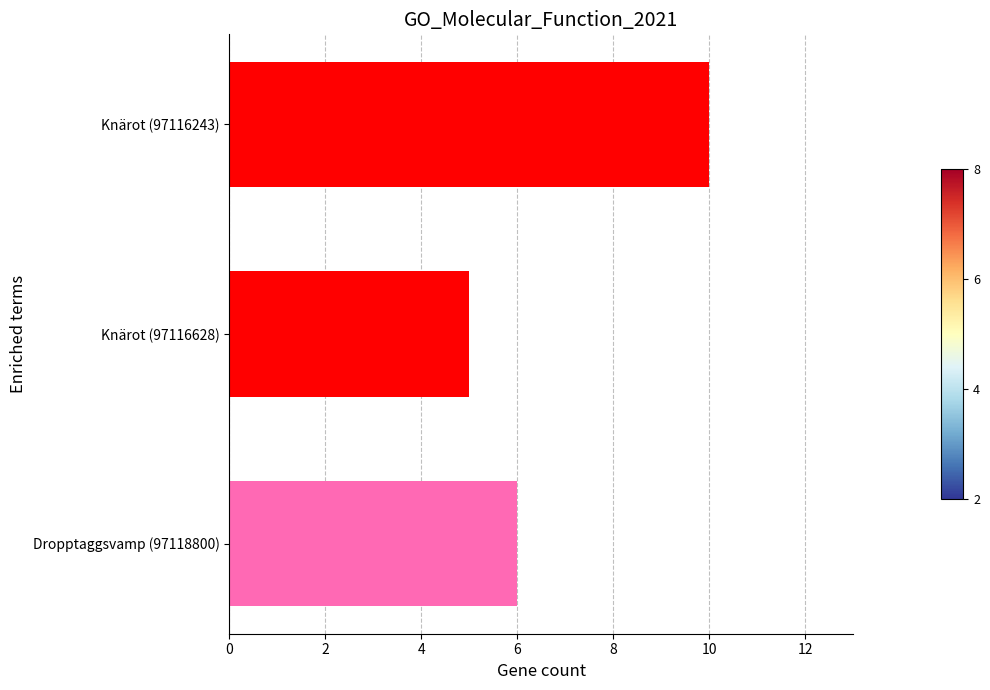

Is it true that the value at Knärot (97116243) is 13?

False